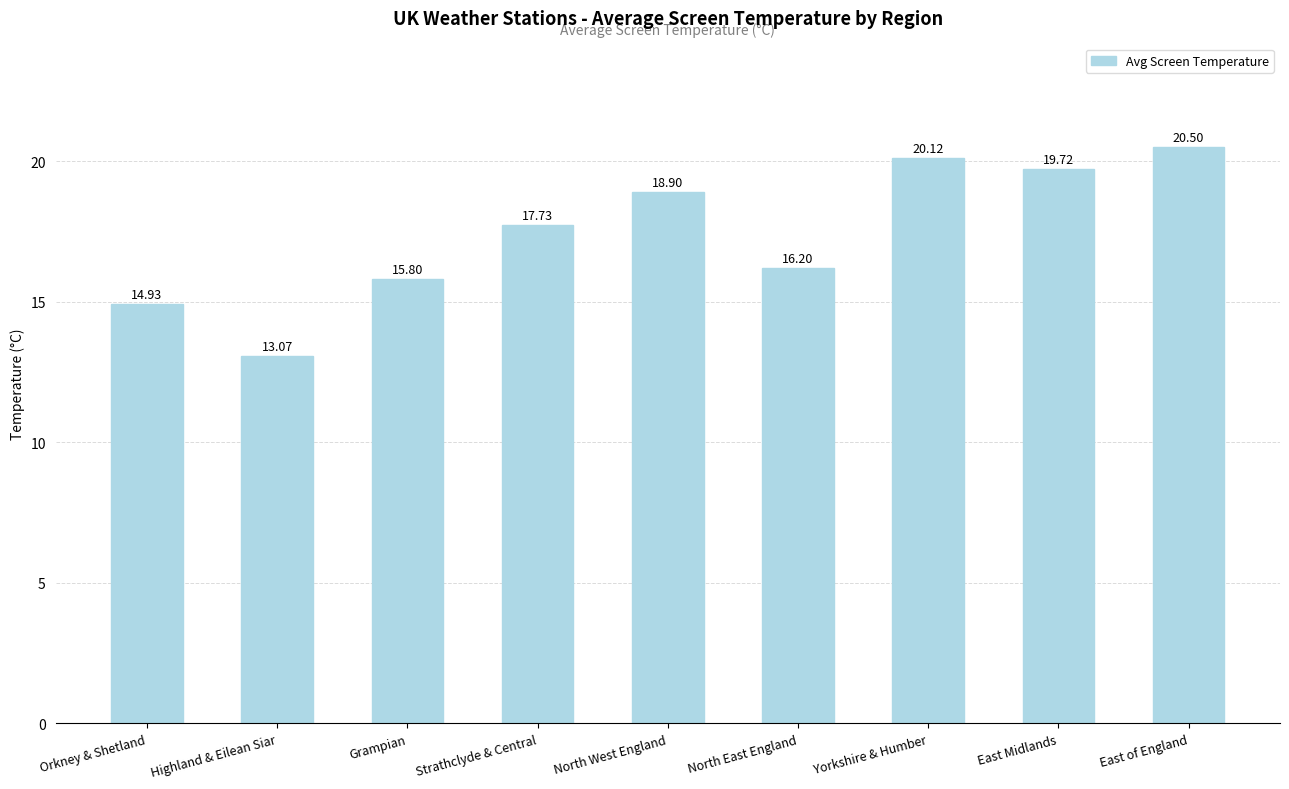

What is the label of the 6th bar from the right?

Strathclyde & Central